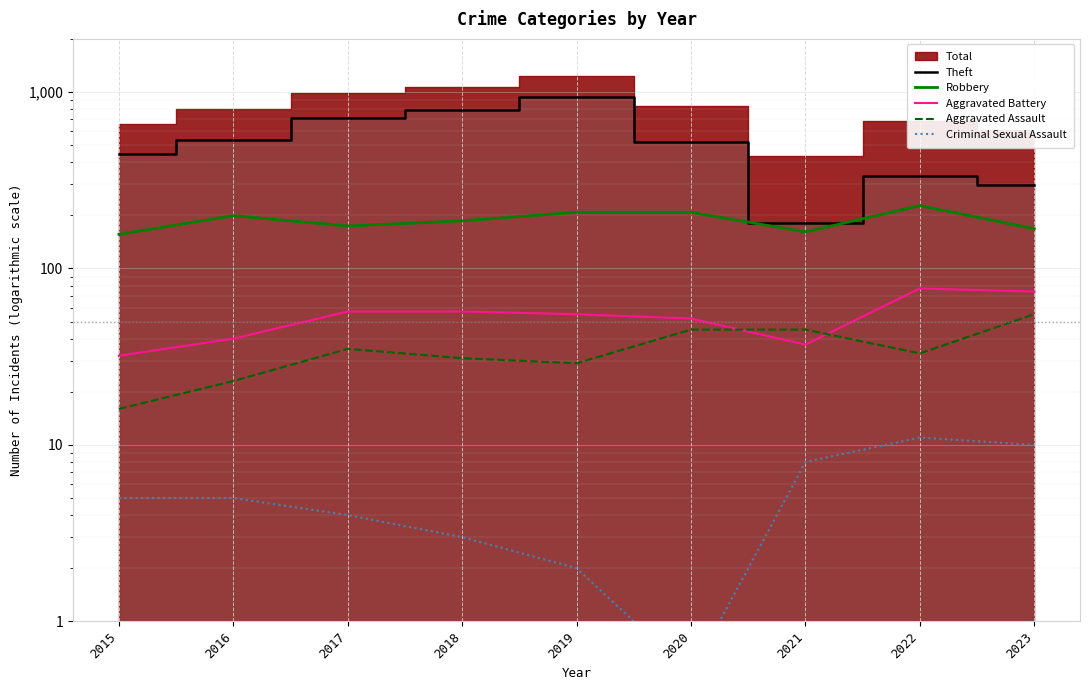

What is the difference between the Theft values at 2016 and 2015?

91.0